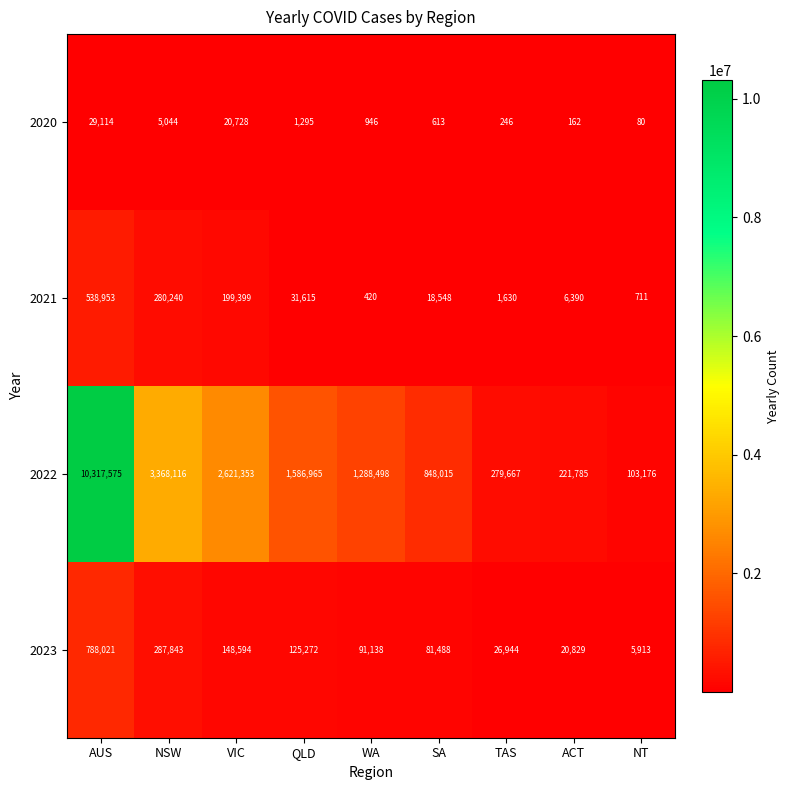

Is it true that 2023 equals 7905 at NT?

False